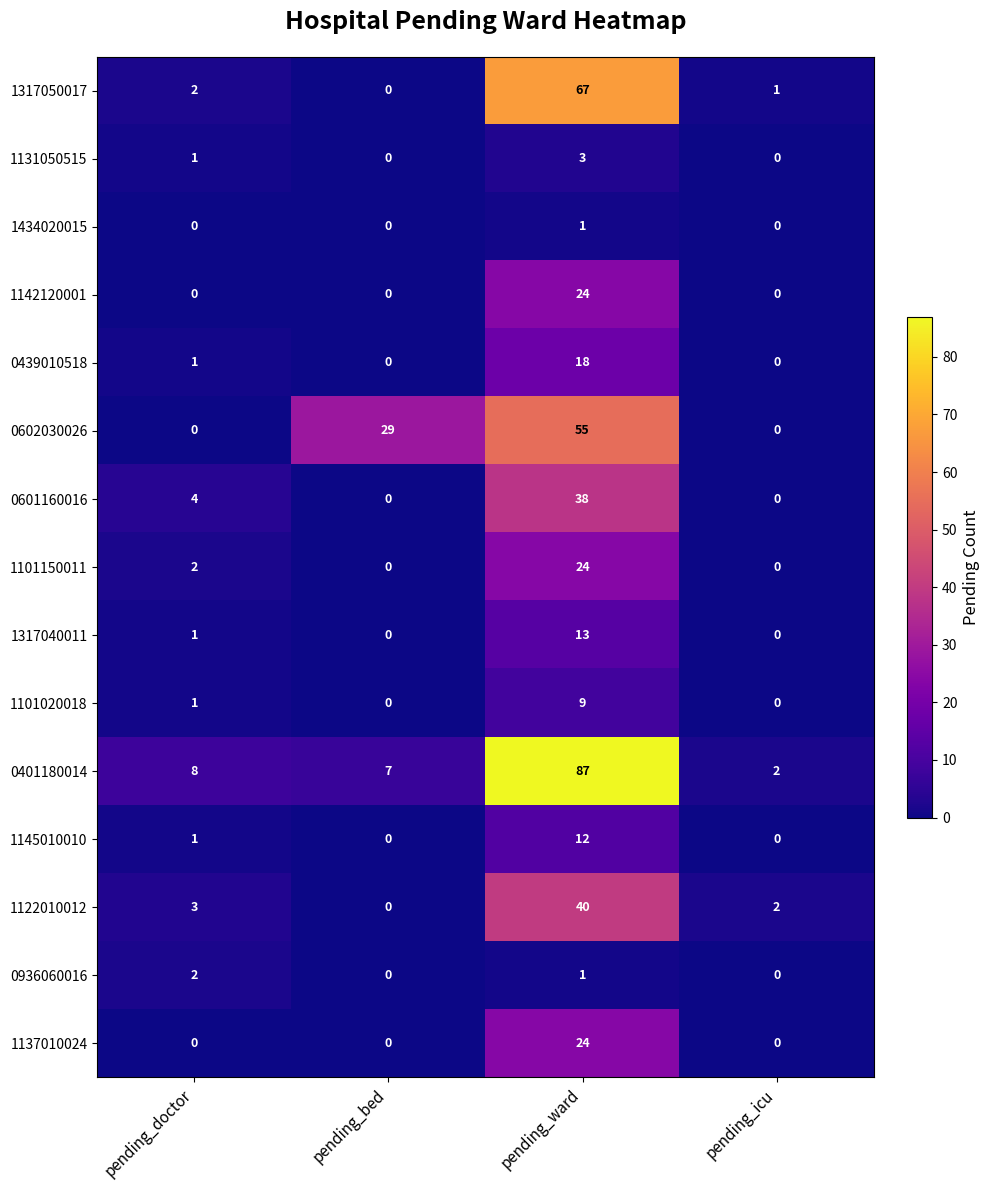

The value of 0936060016 at pending_icu is -1. True or false?

False